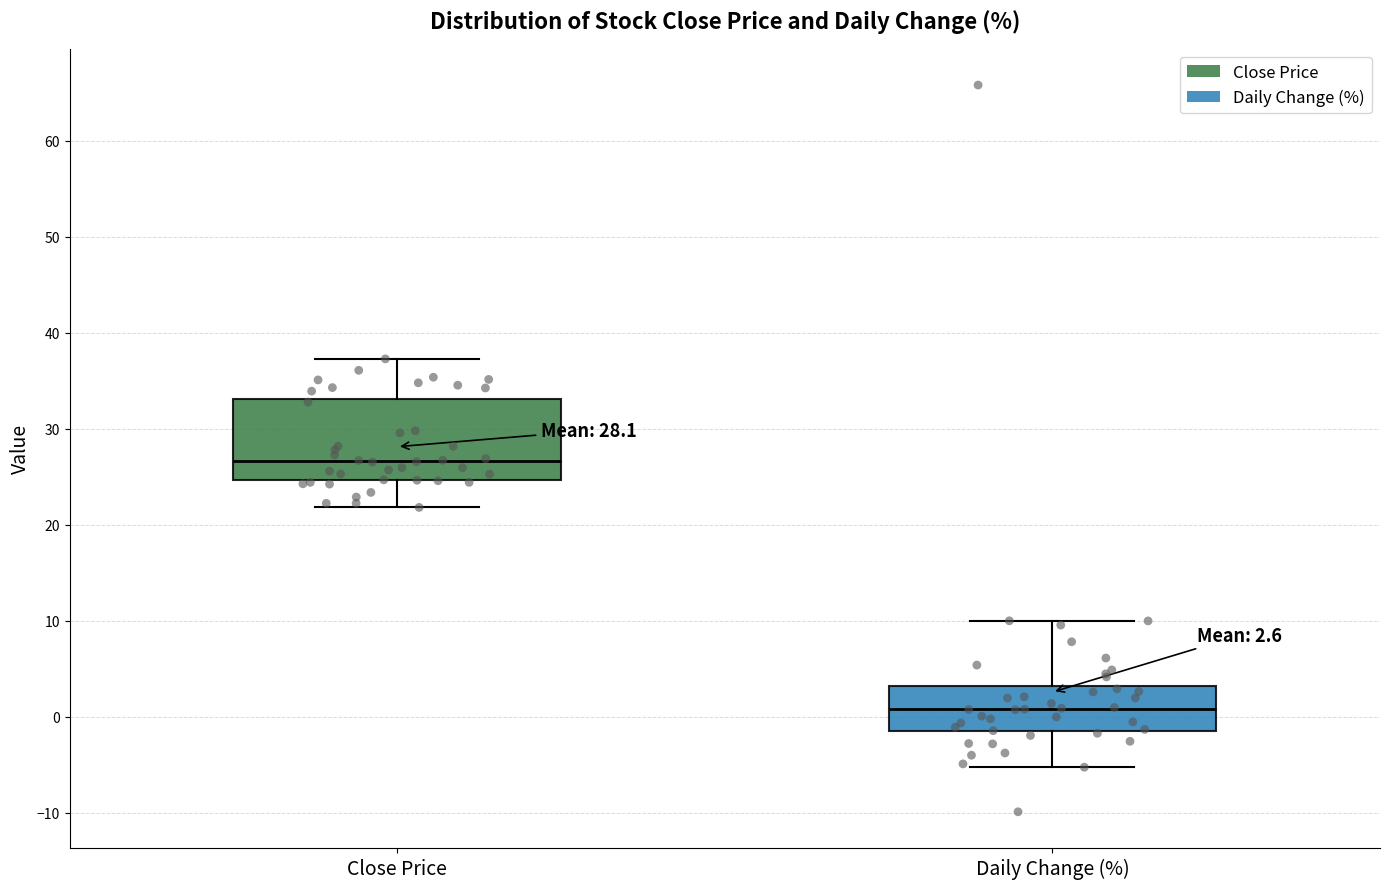

Which box is the tallest, from its lower edge to its upper edge?

Close Price